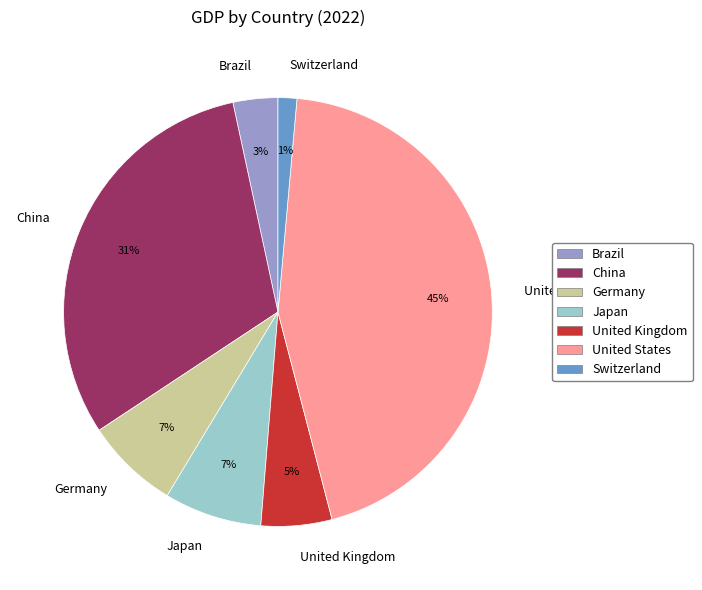

How many segments does this pie chart have?

7